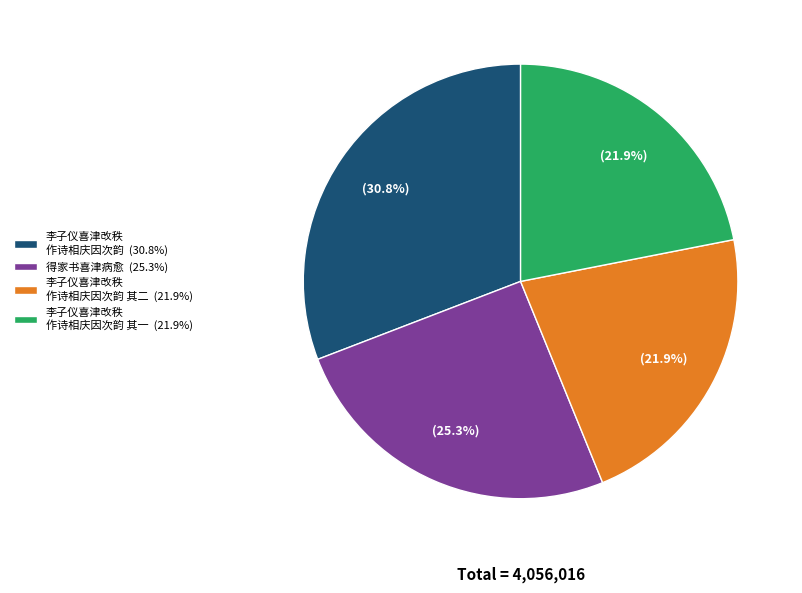

Between 李子仪喜津改秩 作诗相庆因次韵 其二 (21.9%) and 得家书喜津病愈 (25.3%), which is larger?

得家书喜津病愈 (25.3%)